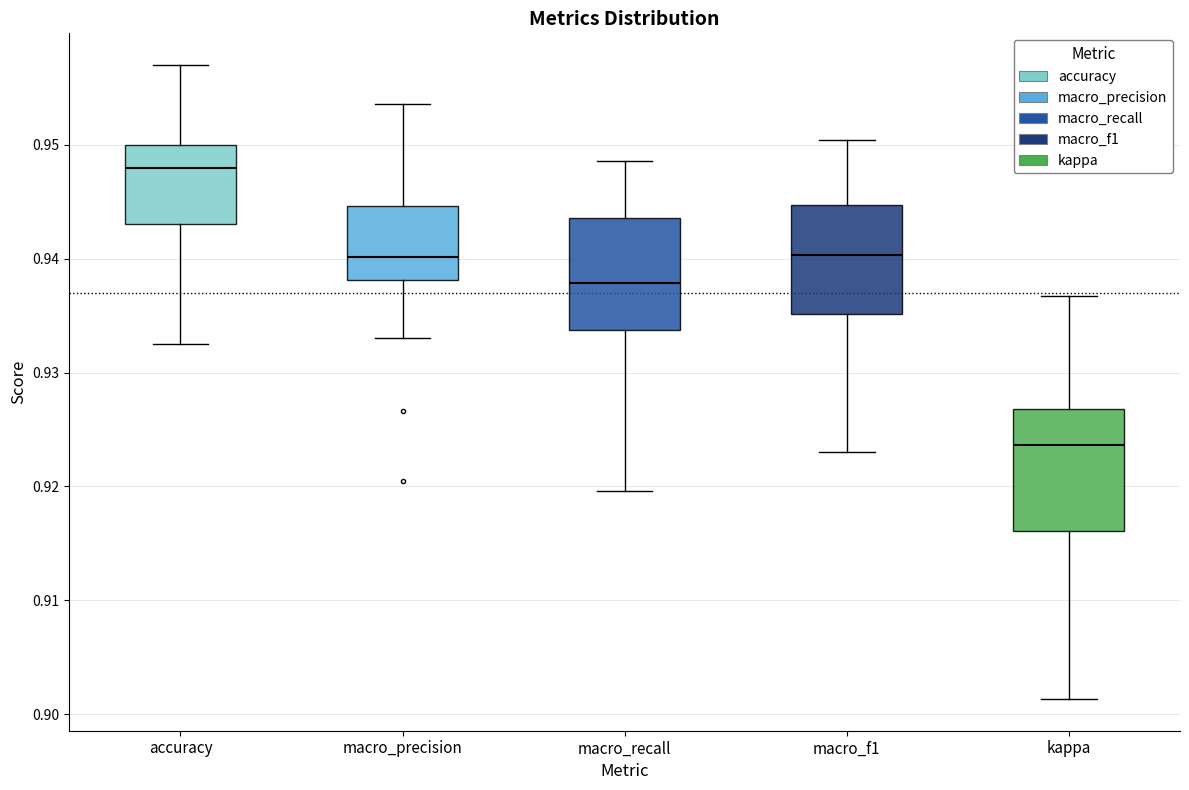

Which box's median line is the lowest?

kappa